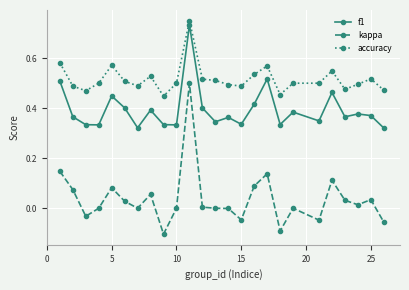

True or false: f1 has more than 1 points higher than both neighbors.

True